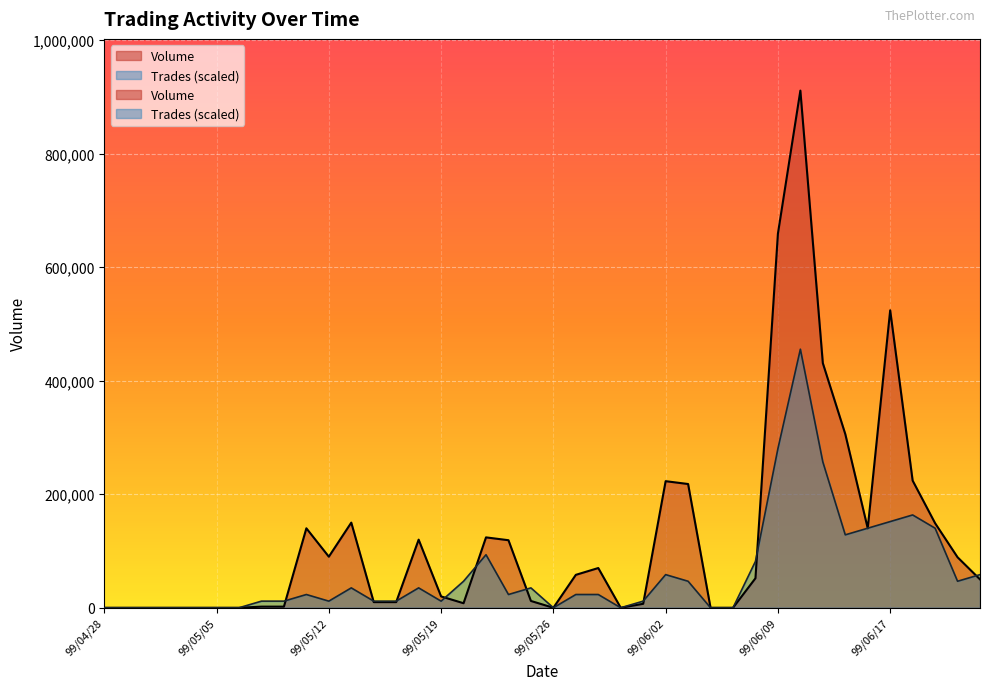

What is the difference between the Trades values at 99/05/27 and 99/06/01?

11679.5